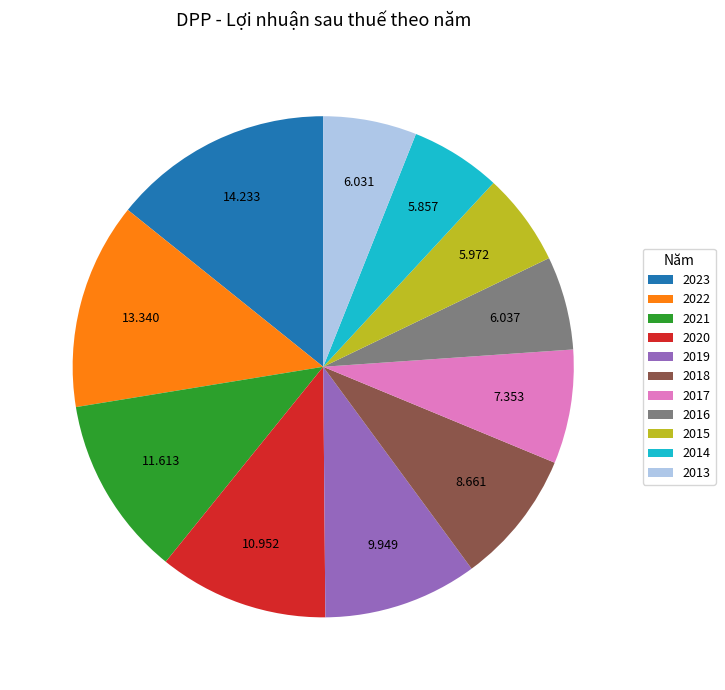

Is there any slice that represents more than half of the pie?

No